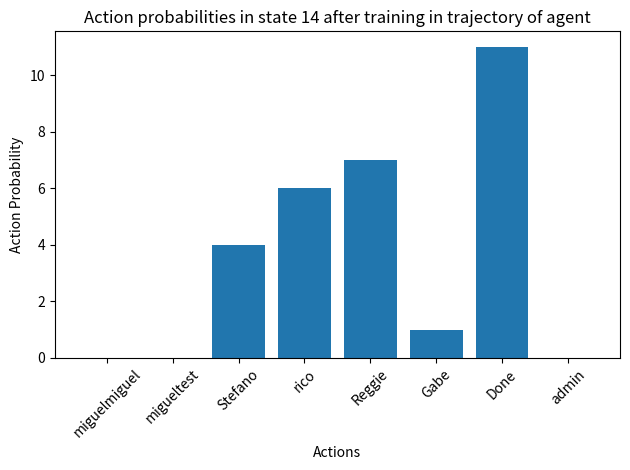

What is the approximate value at Reggie, to the nearest 5?

5